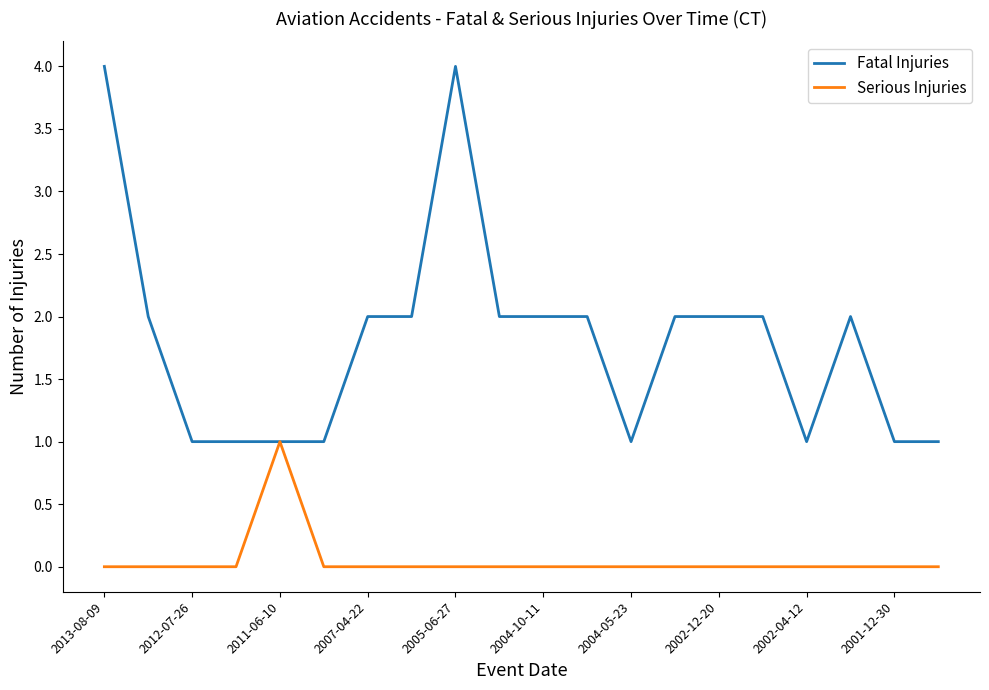

What is the maximum value for Fatal Injuries?

4